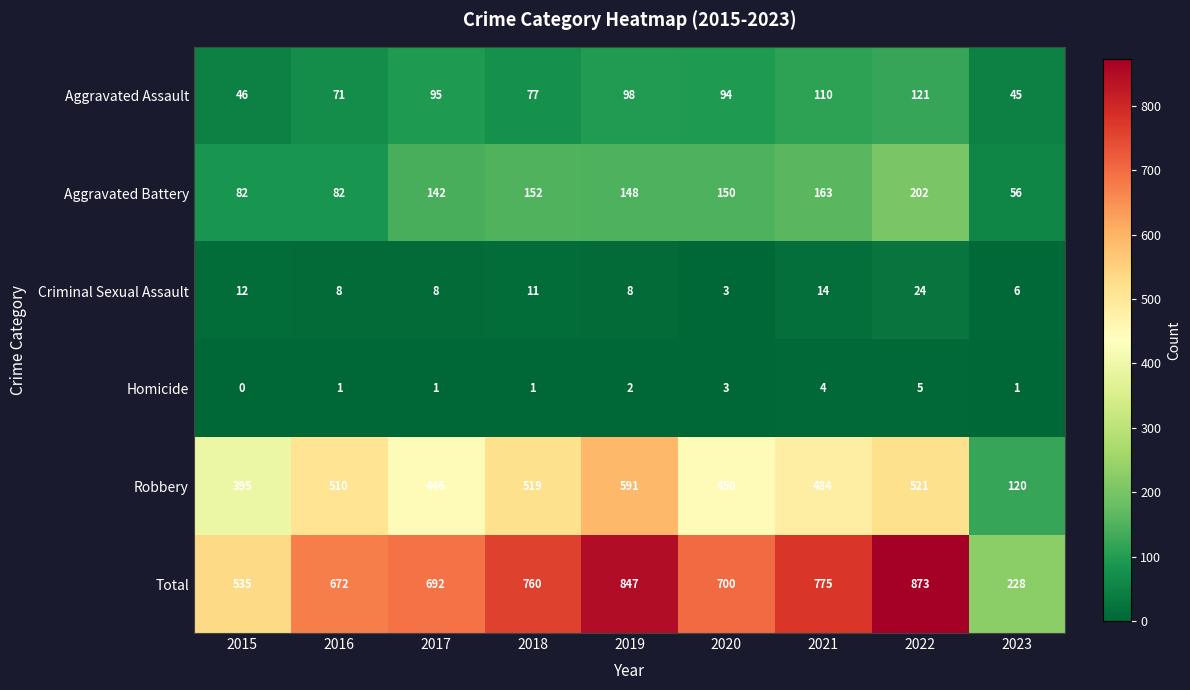

Rank the series by their maximum value, from lowest to highest.

Homicide, Criminal Sexual Assault, Aggravated Assault, Aggravated Battery, Robbery, Total